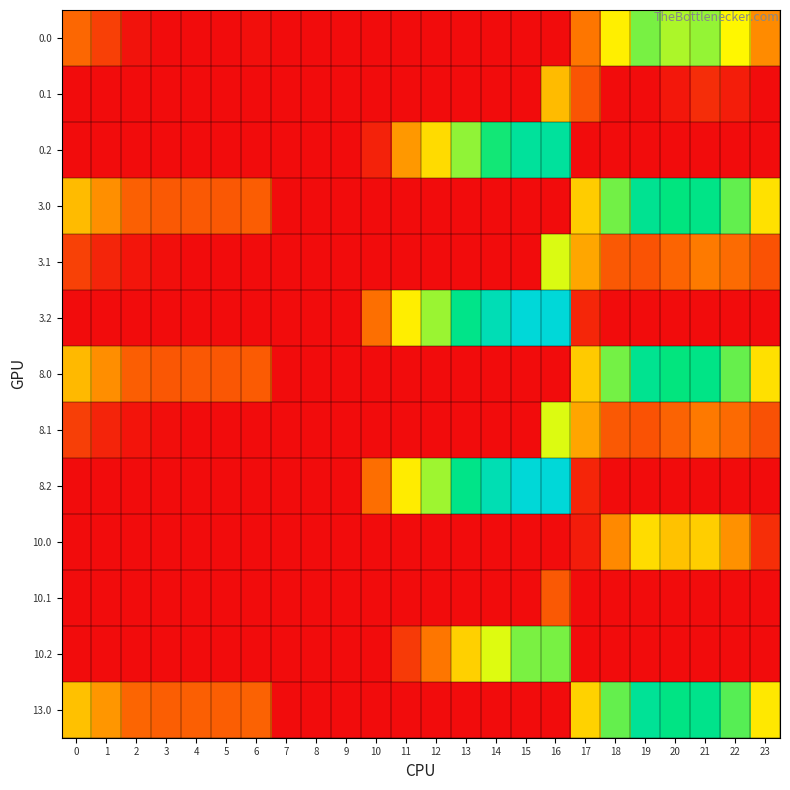

Reading left to right, what are all the values shown in this chart?

0.0: 0=77.0	1=44.5	2=5.3	3=0.0	4=0.0	5=0.0	6=3.0	7=0.0	8=0.0	9=0.0	10=0.0	11=0.0	12=0.0	13=0.0	14=0.0	15=0.0	16=0.0	17=89.8	18=181.7	19=244.2	20=224.9	21=233.4	22=187.3	23=106.3
0.1: 0=0.0	1=0.0	2=0.0	3=0.0	4=0.0	5=0.0	6=0.0	7=0.0	8=0.0	9=0.0	10=0.0	11=0.0	12=0.0	13=0.0	14=0.0	15=0.0	16=142.3	17=61.6	18=0.4	19=0.0	20=9.5	21=27.4	22=14.9	23=0.0
0.2: 0=0.0	1=0.0	2=0.0	3=0.0	4=0.0	5=0.0	6=0.0	7=0.0	8=0.0	9=0.0	10=18.5	11=115.6	12=166.2	13=235.4	14=282.4	15=320.8	16=321.6	17=0.0	18=0.0	19=0.0	20=0.0	21=0.0	22=0.0	23=0.0
3.0: 0=142.0	1=109.5	2=70.3	3=64.4	4=64.9	5=63.8	6=68.0	7=0.0	8=0.0	9=0.0	10=0.0	11=0.0	12=0.0	13=0.0	14=0.0	15=0.0	16=0.0	17=154.8	18=246.7	19=309.2	20=289.9	21=298.4	22=252.3	23=171.3
3.1: 0=44.6	1=21.1	2=7.9	3=2.7	4=0.0	5=0.0	6=0.0	7=0.0	8=0.0	9=0.0	10=0.0	11=0.0	12=0.0	13=0.0	14=0.0	15=0.0	16=207.3	17=126.6	18=65.4	19=60.2	20=74.5	21=92.4	22=79.9	23=59.4
3.2: 0=0.0	1=0.0	2=0.0	3=0.0	4=0.0	5=0.0	6=0.0	7=0.0	8=0.0	9=0.0	10=83.5	11=180.6	12=231.2	13=300.4	14=347.4	15=385.8	16=386.6	17=22.4	18=0.0	19=0.0	20=0.0	21=0.0	22=0.0	23=0.0
8.0: 0=141.0	1=108.5	2=69.3	3=63.4	4=63.9	5=62.8	6=67.0	7=0.0	8=0.0	9=0.0	10=0.0	11=0.0	12=0.0	13=0.0	14=0.0	15=0.0	16=0.0	17=153.8	18=245.7	19=308.2	20=288.9	21=297.4	22=251.3	23=170.3
8.1: 0=43.6	1=20.1	2=6.9	3=1.7	4=0.0	5=0.0	6=0.0	7=0.0	8=0.0	9=0.0	10=0.0	11=0.0	12=0.0	13=0.0	14=0.0	15=0.0	16=206.3	17=125.6	18=64.4	19=59.2	20=73.5	21=91.4	22=78.9	23=58.4
8.2: 0=0.0	1=0.0	2=0.0	3=0.0	4=0.0	5=0.0	6=0.0	7=0.0	8=0.0	9=0.0	10=82.5	11=179.6	12=230.2	13=299.4	14=346.4	15=384.8	16=385.6	17=21.4	18=0.0	19=0.0	20=0.0	21=0.0	22=0.0	23=0.0
10.0: 0=0.0	1=0.0	2=0.0	3=0.0	4=0.0	5=0.0	6=0.0	7=0.0	8=0.0	9=0.0	10=0.0	11=0.0	12=0.0	13=0.0	14=0.0	15=0.0	16=0.0	17=12.8	18=104.7	19=167.2	20=147.9	21=156.4	22=110.3	23=29.3
10.1: 0=0.0	1=0.0	2=0.0	3=0.0	4=0.0	5=0.0	6=0.0	7=0.0	8=0.0	9=0.0	10=0.0	11=0.0	12=0.0	13=0.0	14=0.0	15=0.0	16=65.3	17=0.0	18=0.0	19=0.0	20=0.0	21=0.0	22=0.0	23=0.0
10.2: 0=0.0	1=0.0	2=0.0	3=0.0	4=0.0	5=0.0	6=0.0	7=0.0	8=0.0	9=0.0	10=0.0	11=38.6	12=89.2	13=158.4	14=205.4	15=243.8	16=244.6	17=0.0	18=0.0	19=0.0	20=0.0	21=0.0	22=0.0	23=0.0
13.0: 0=147.0	1=114.5	2=75.3	3=69.4	4=69.9	5=68.8	6=73.0	7=0.0	8=0.0	9=0.0	10=0.0	11=0.0	12=0.0	13=0.0	14=0.0	15=0.0	16=0.0	17=159.8	18=251.7	19=314.2	20=294.9	21=303.4	22=257.3	23=176.3